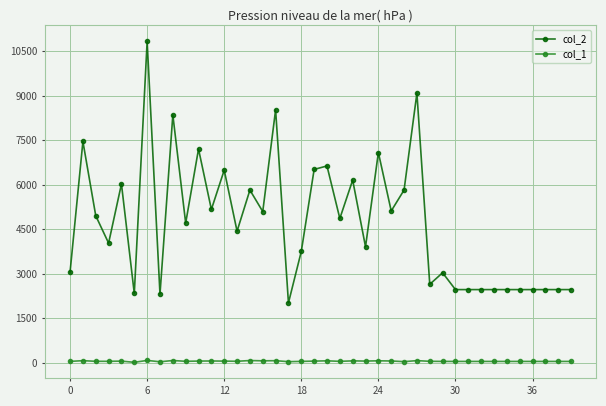

Count the number of categories in the chart.

40